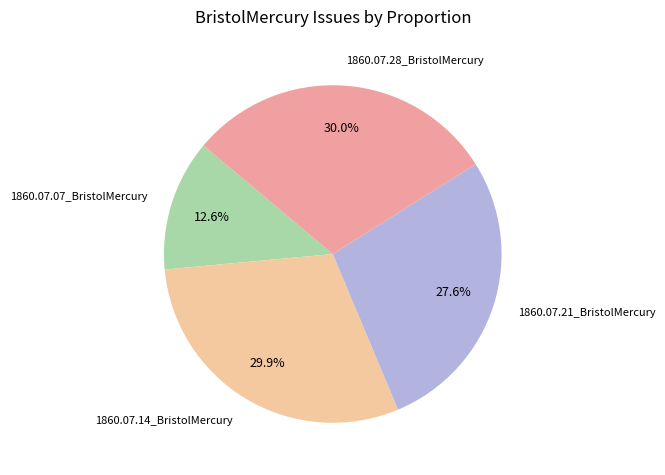

Which category has the smallest portion of the pie?

1860.07.07_BristolMercury